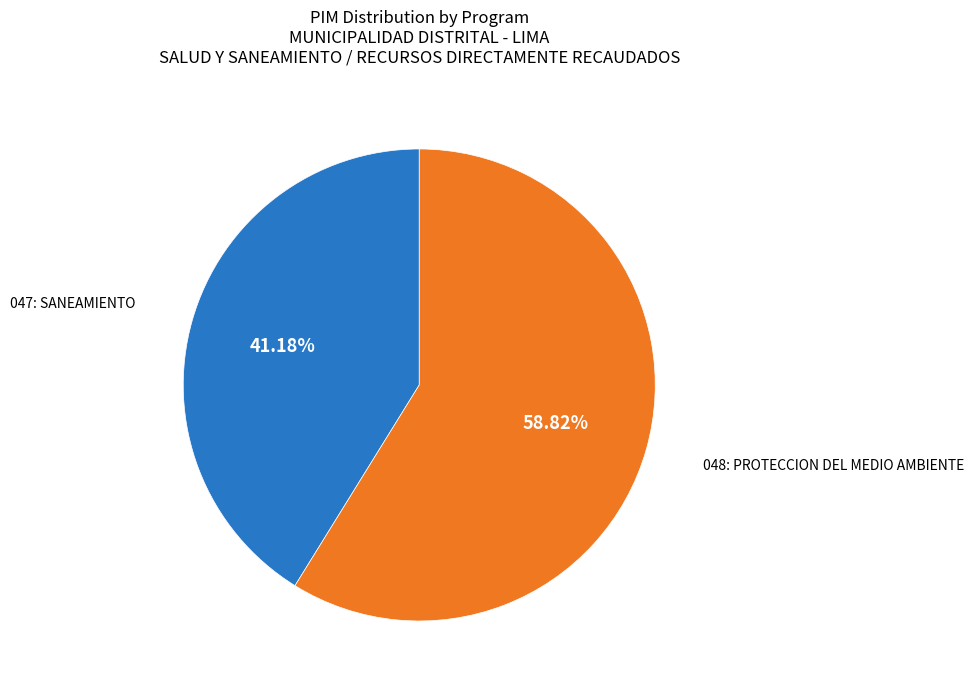

Count the number of slices in the pie.

2